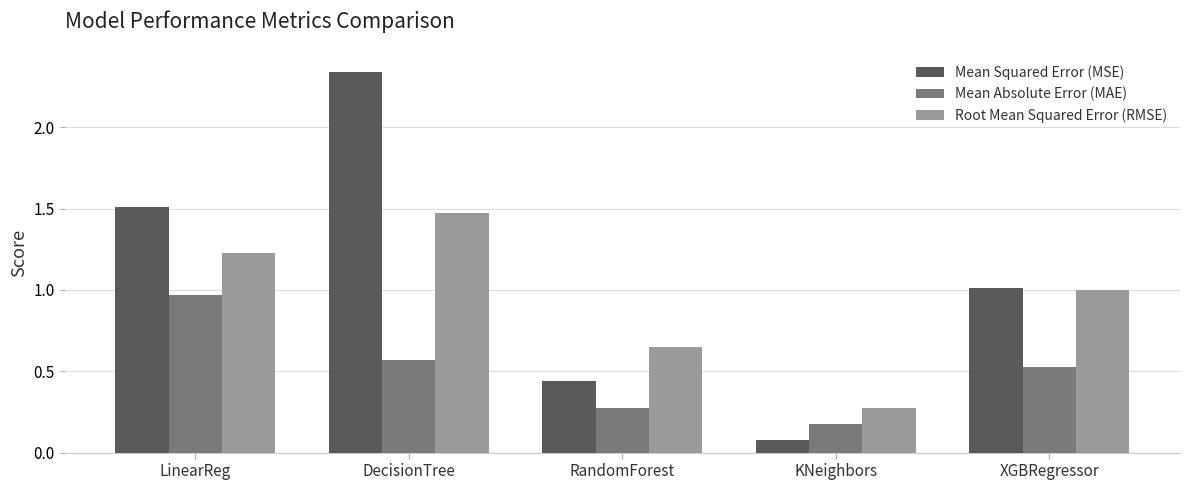

What is the sum of all Root Mean Squared Error (RMSE) values?

4.6